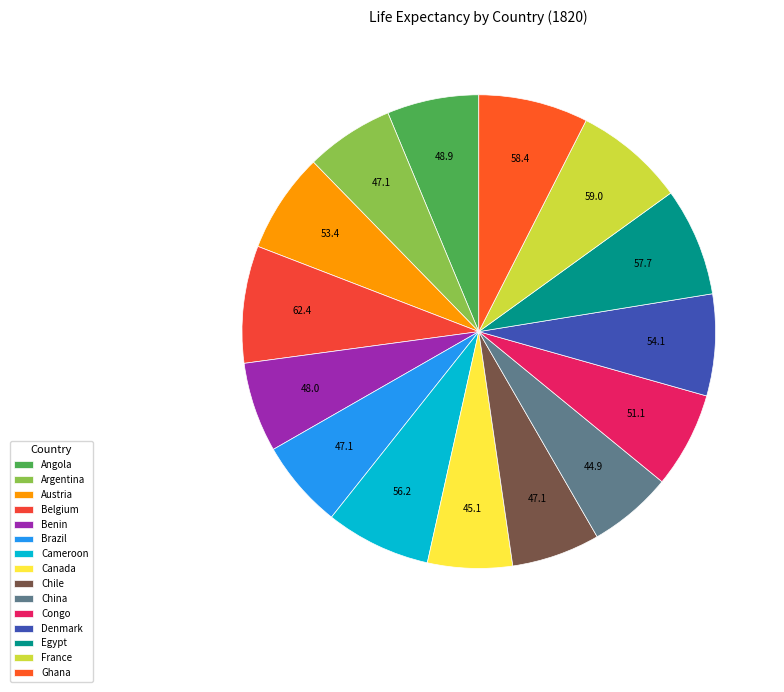

How many slices are in this pie chart?

15